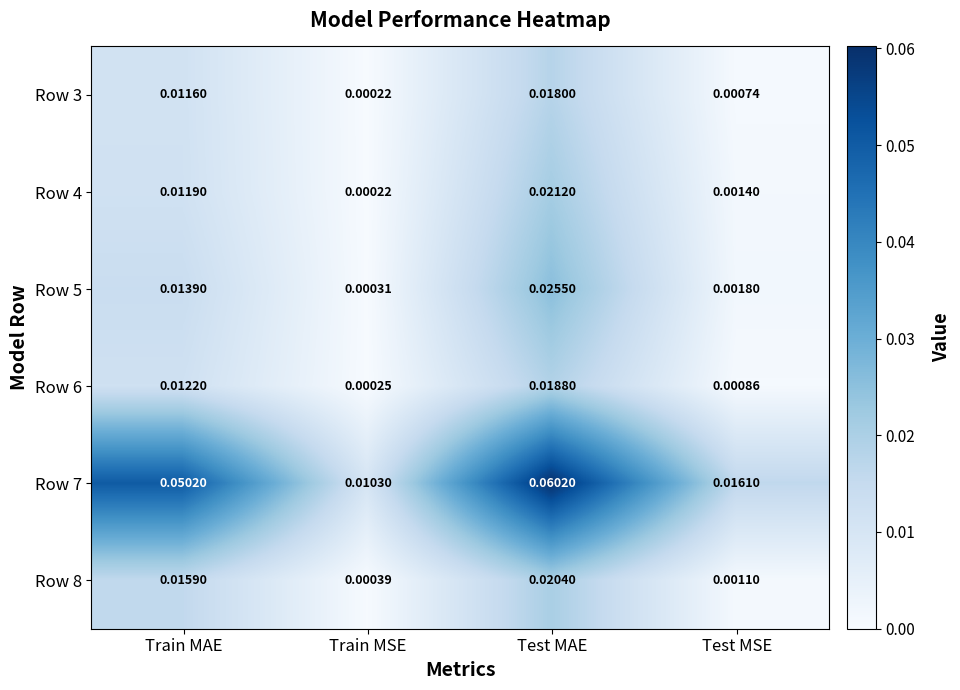

Which series has the largest range (max minus min)?

Row 7